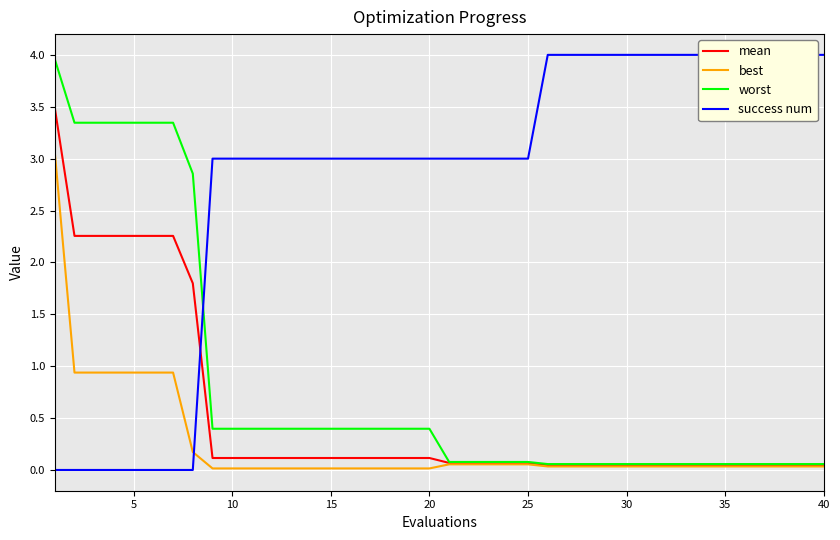

What are all the series names shown in the legend?

mean, best, worst, success num